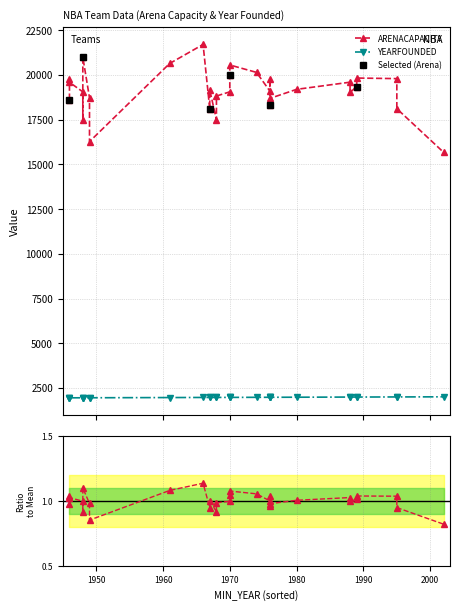

How many interior local peaks does the Selected (Arena) series have?

2